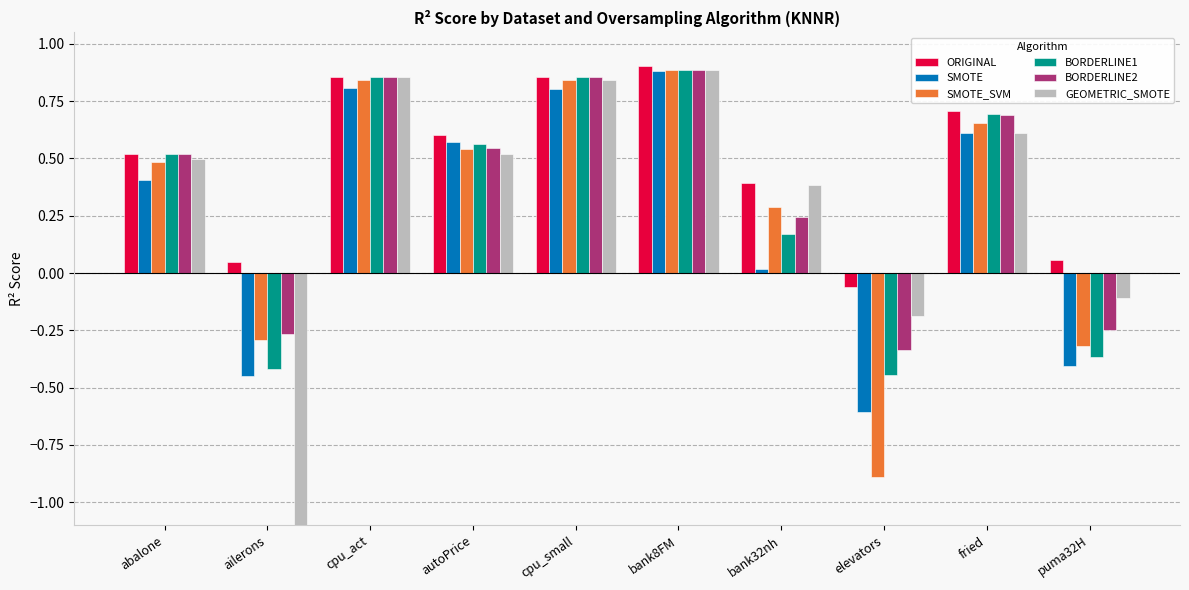

What position from the right is bank32nh?

4